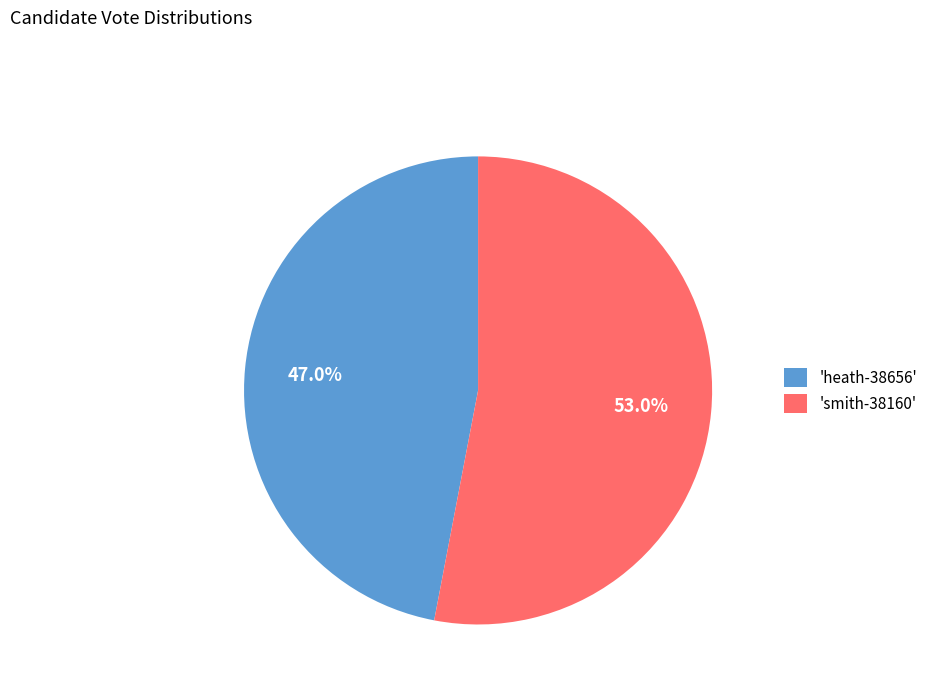

What is the smallest slice in the pie chart?

'heath-38656'